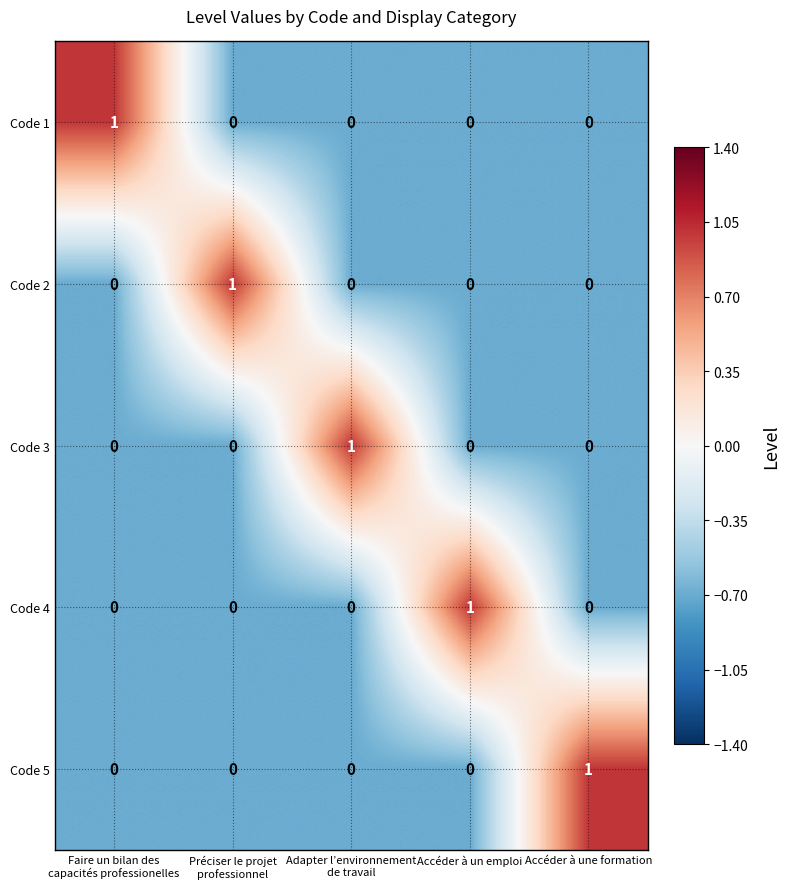

How many categories are shown in the chart?

5